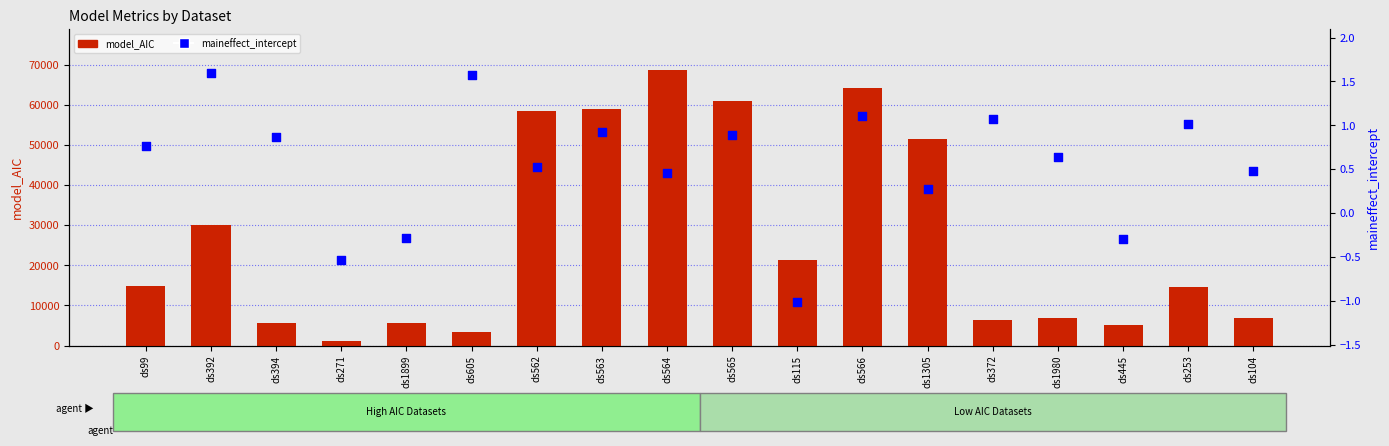

At how many categories does at least one series exceed 25302?

7